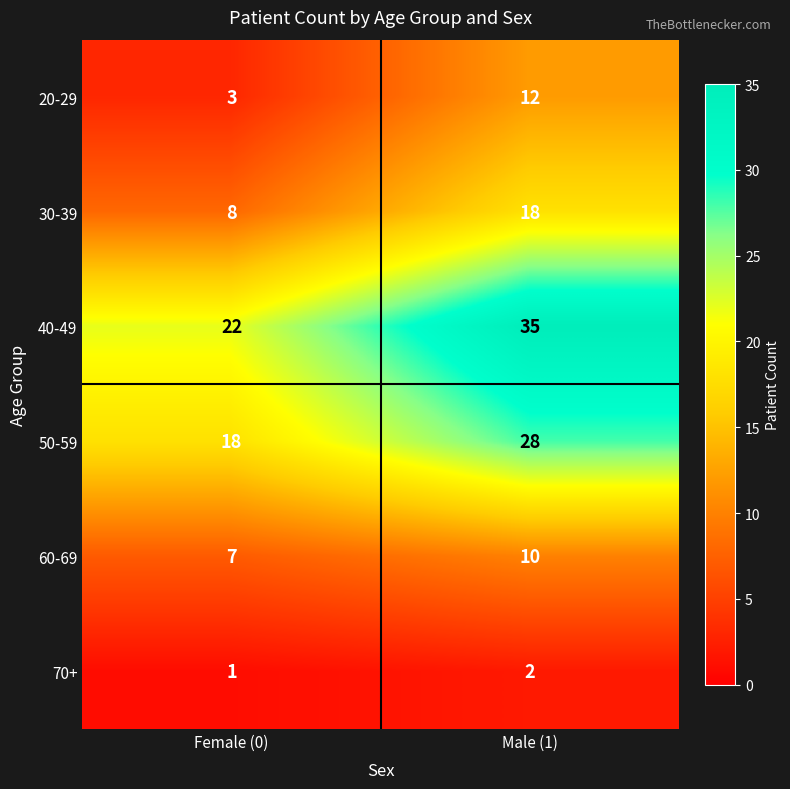

What is the spread (max minus min) of values at Male (1)?

33